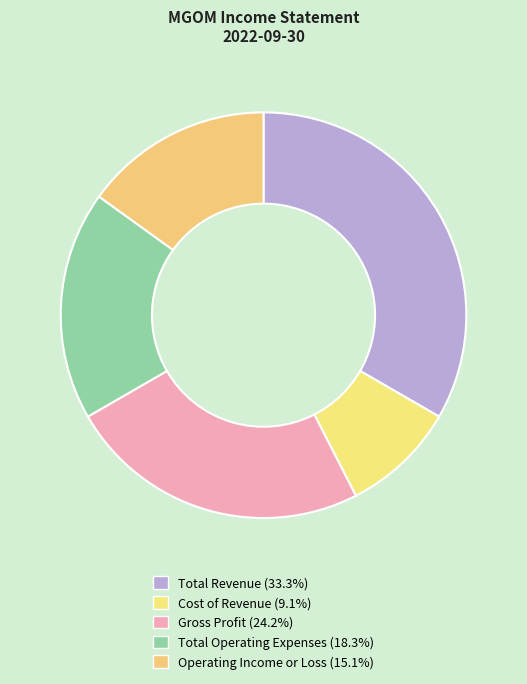

How many segments does this pie chart have?

5